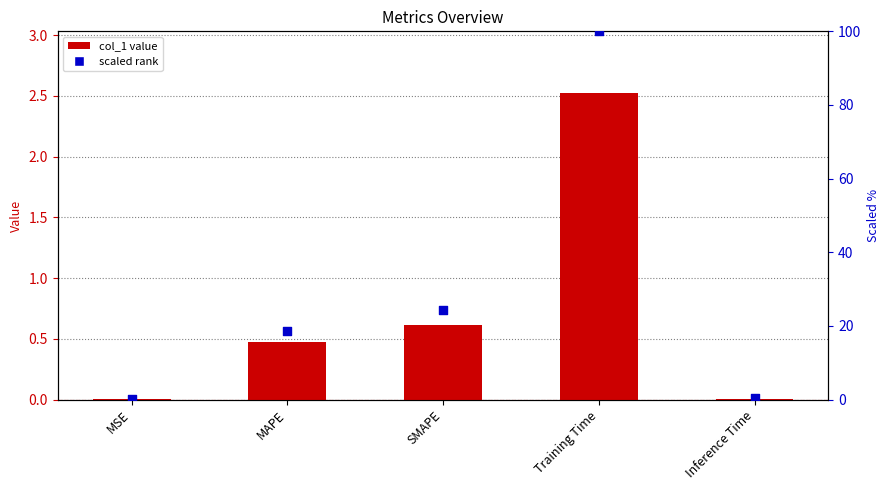

Which series reaches the maximum Y coordinate?

scaled rank